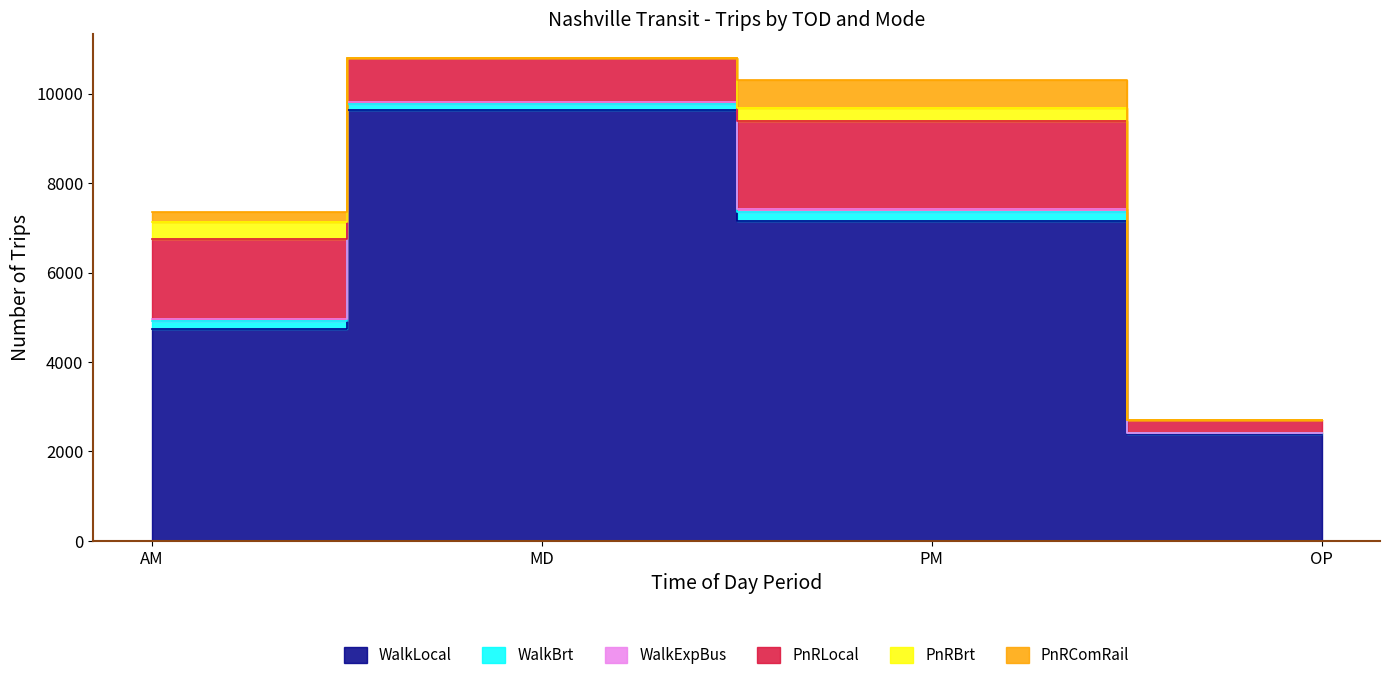

Which category has the highest value in the WalkExpBus series?

PM